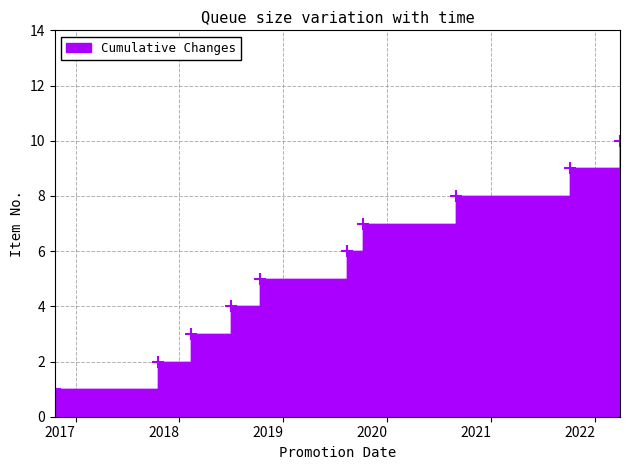

What is the value of the 4th point from the left?

4